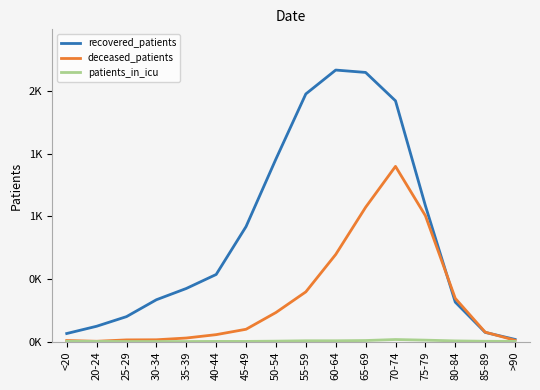

Rank the series by their maximum value, from highest to lowest.

recovered_patients, deceased_patients, patients_in_icu